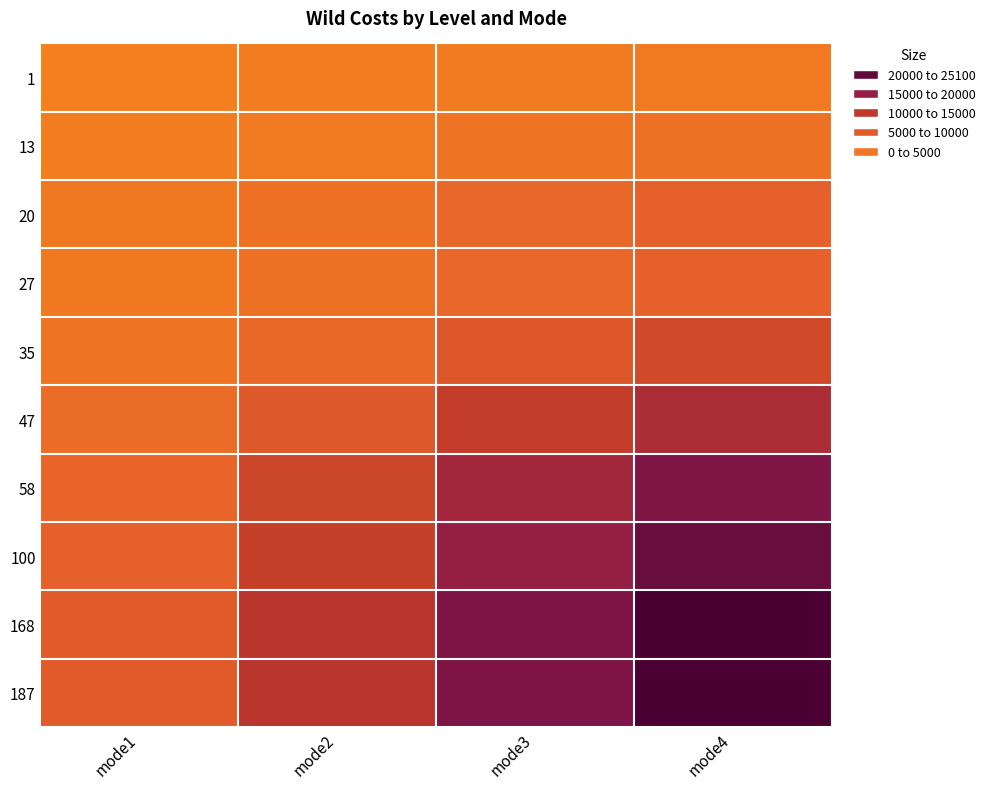

Reading left to right, extract all data points from this chart.

1: mode1=500	mode2=900	mode3=1350	mode4=1700
13: mode1=1000	mode2=1750	mode3=2650	mode4=3300
20: mode1=2000	mode2=3500	mode3=5350	mode4=6700
27: mode1=2000	mode2=3500	mode3=5350	mode4=6700
35: mode1=3000	mode2=5250	mode3=8000	mode4=10000
47: mode1=4500	mode2=7900	mode3=12000	mode4=15000
58: mode1=6000	mode2=10500	mode3=16000	mode4=20000
100: mode1=6600	mode2=11550	mode3=17600	mode4=22000
168: mode1=7500	mode2=13150	mode3=20050	mode4=25100
187: mode1=7500	mode2=13150	mode3=20050	mode4=25100